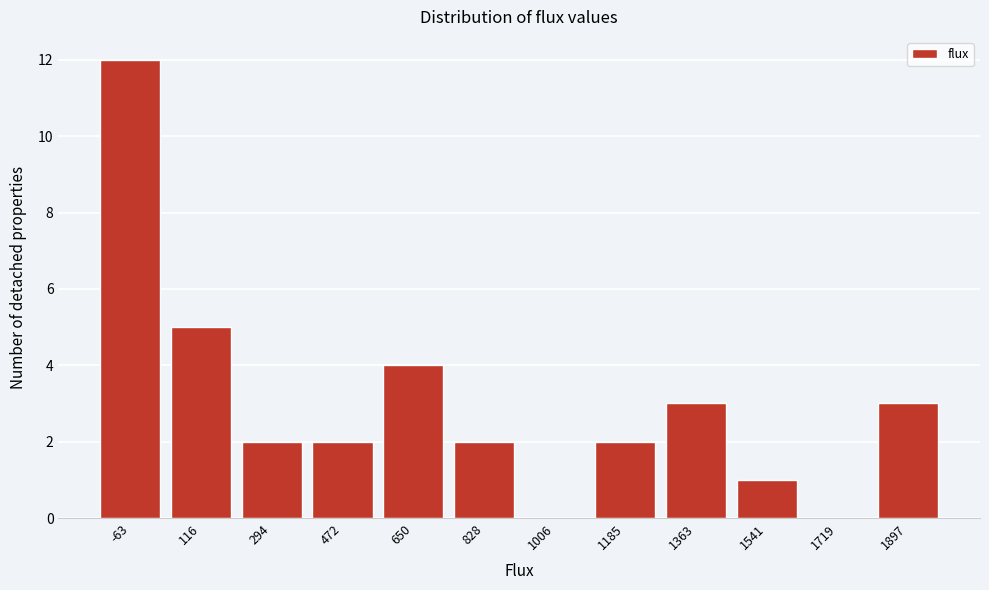

Reading left to right, what are all the values shown in this chart?

-63=12	116=5	294=2	472=2	650=4	828=2	1006=0	1185=2	1363=3	1541=1	1719=0	1897=3